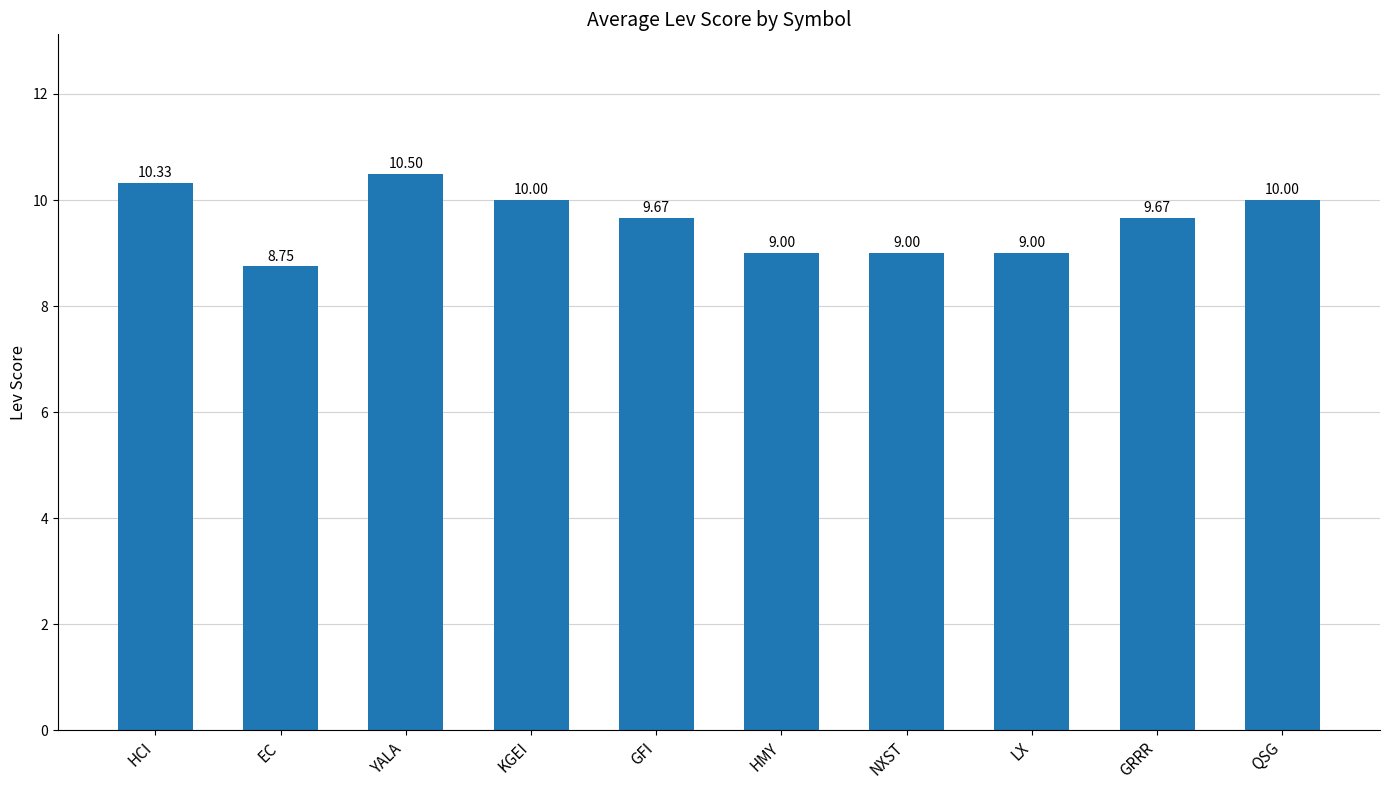

What is the ratio of the value at GFI to the value at KGEI?

1.0